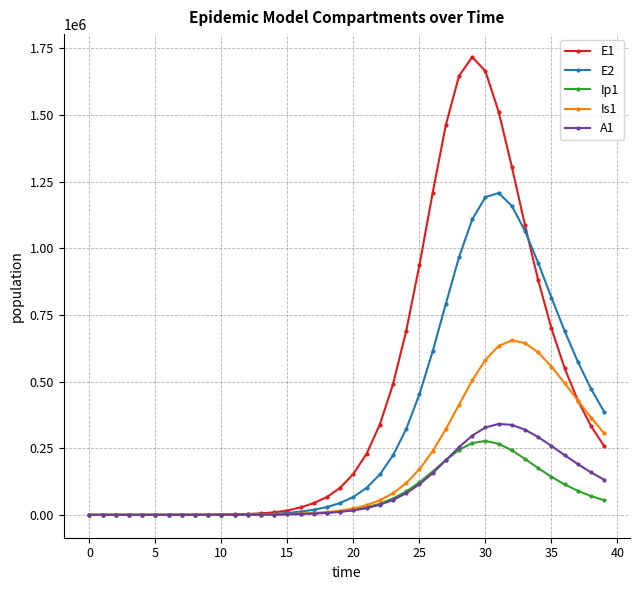

True or false: E1 has more than 0 points higher than both neighbors.

True